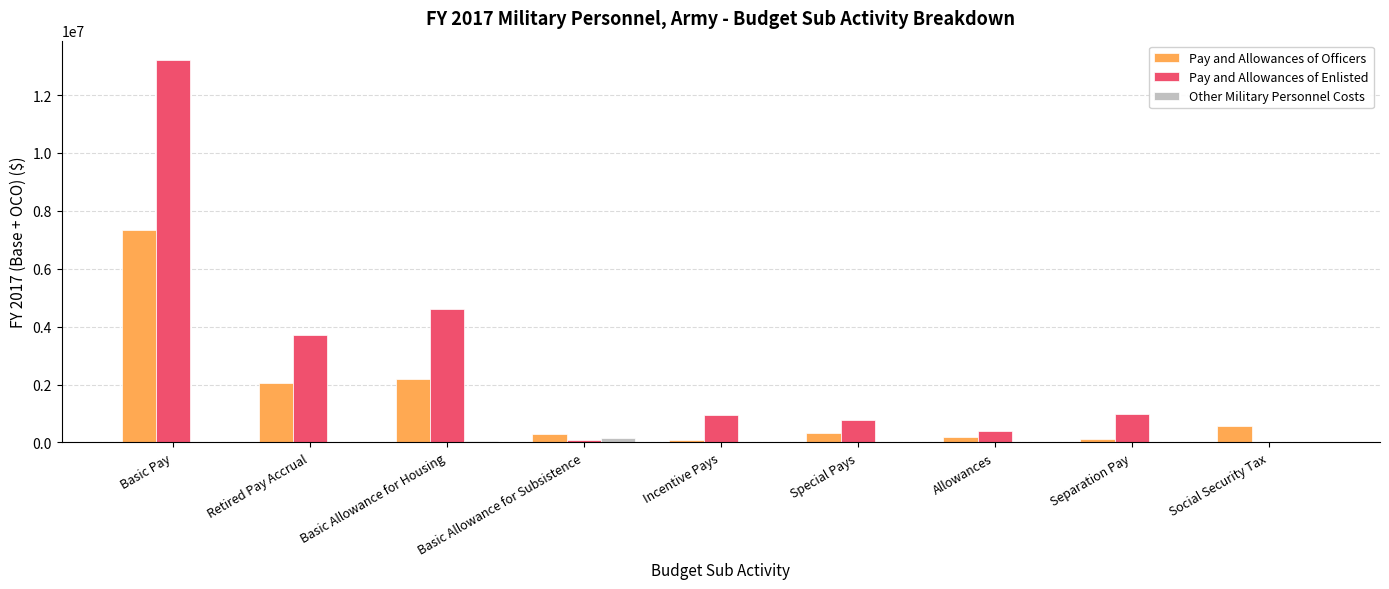

What is the difference between the Other Military Personnel Costs values at Basic Pay and Basic Allowance for Subsistence?

145338